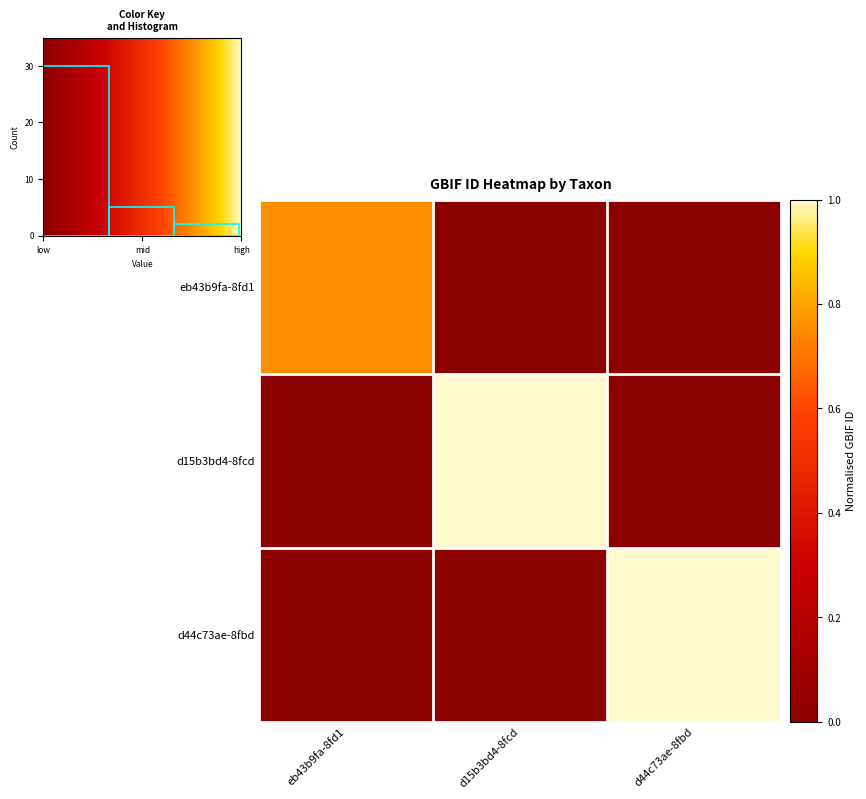

Which series has the largest total across all categories?

d15b3bd4-8fcd-11eb-924d-9cd76263cbd0